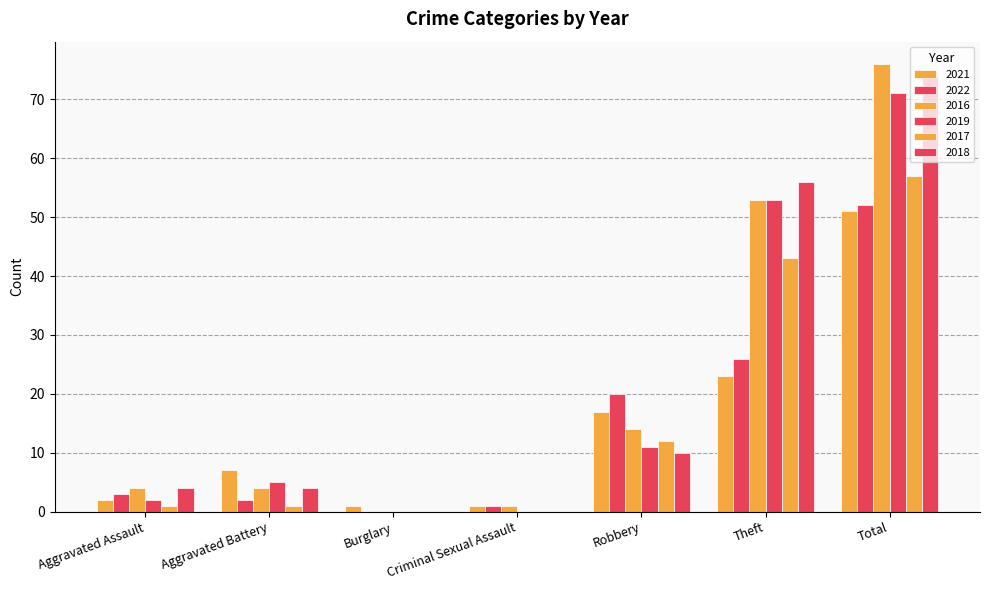

How many values in 2016 are above zero?

6